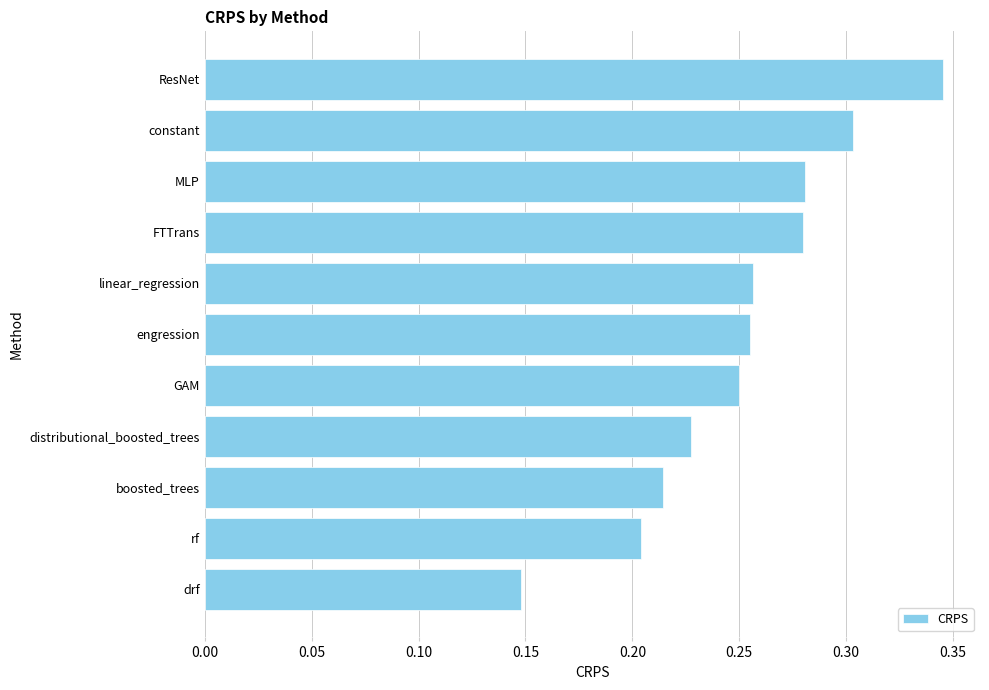

Count the number of data series in this chart.

1